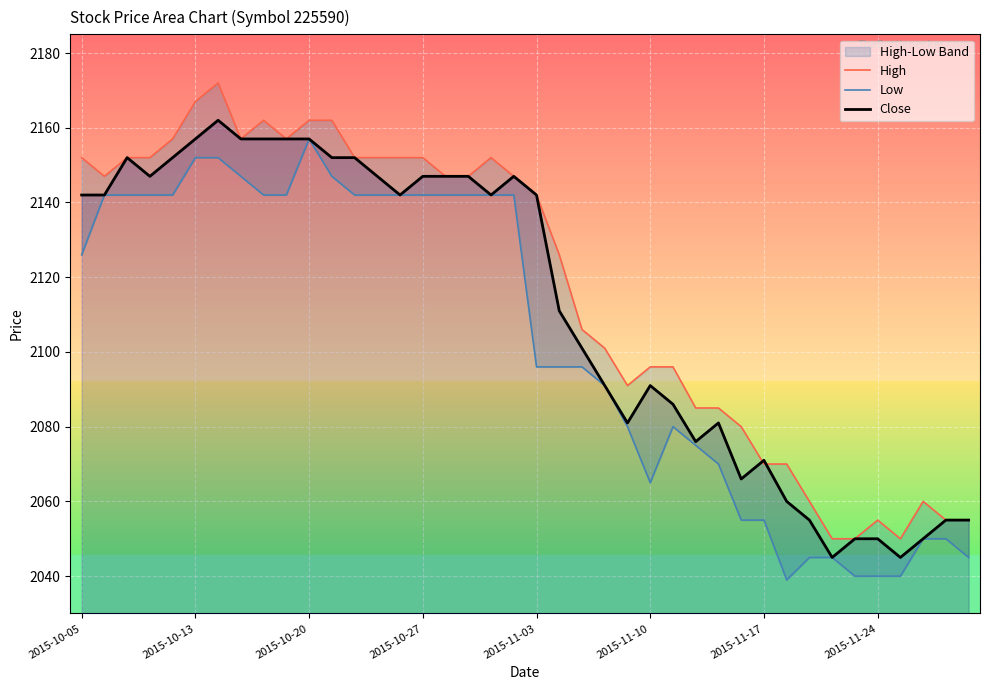

What is the total value across all series at 17?

6436